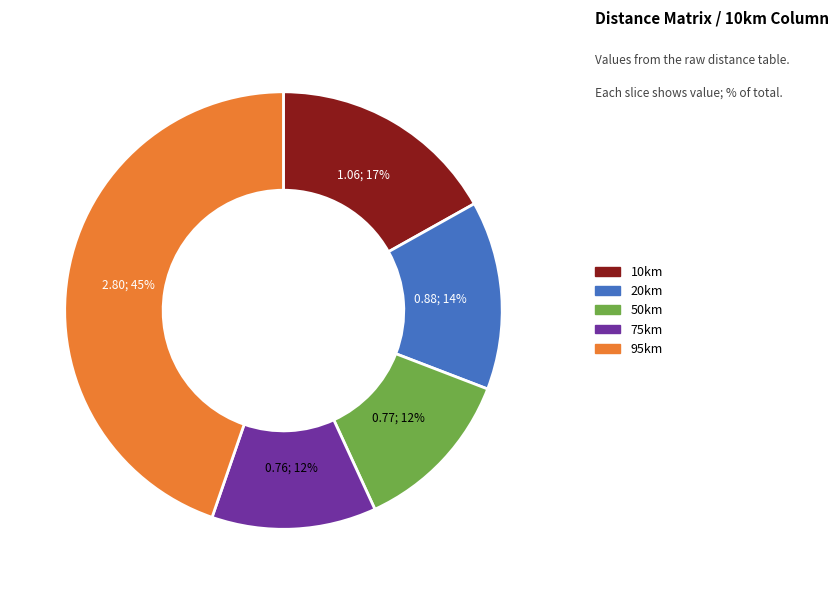

Is the sum of 75km and 95km greater than half?

Yes